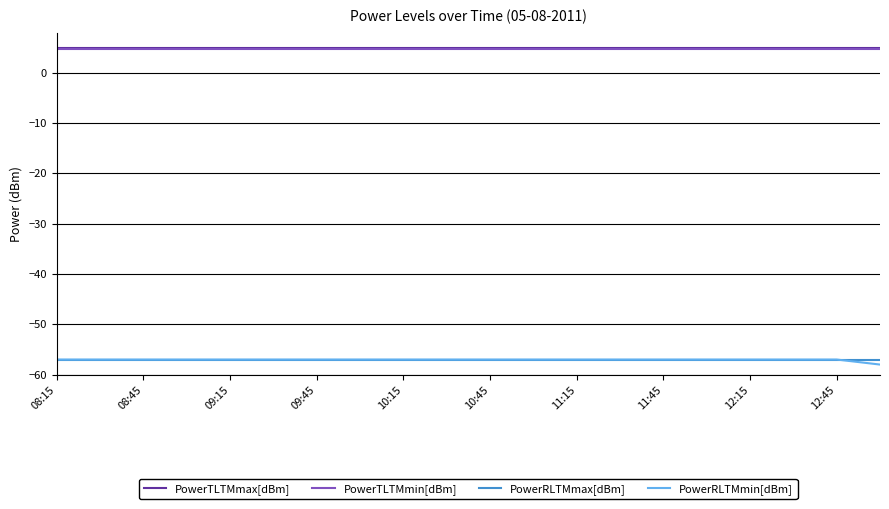

True or false: PowerRLTMmax[dBm] and PowerTLTMmin[dBm] cross at least once.

False